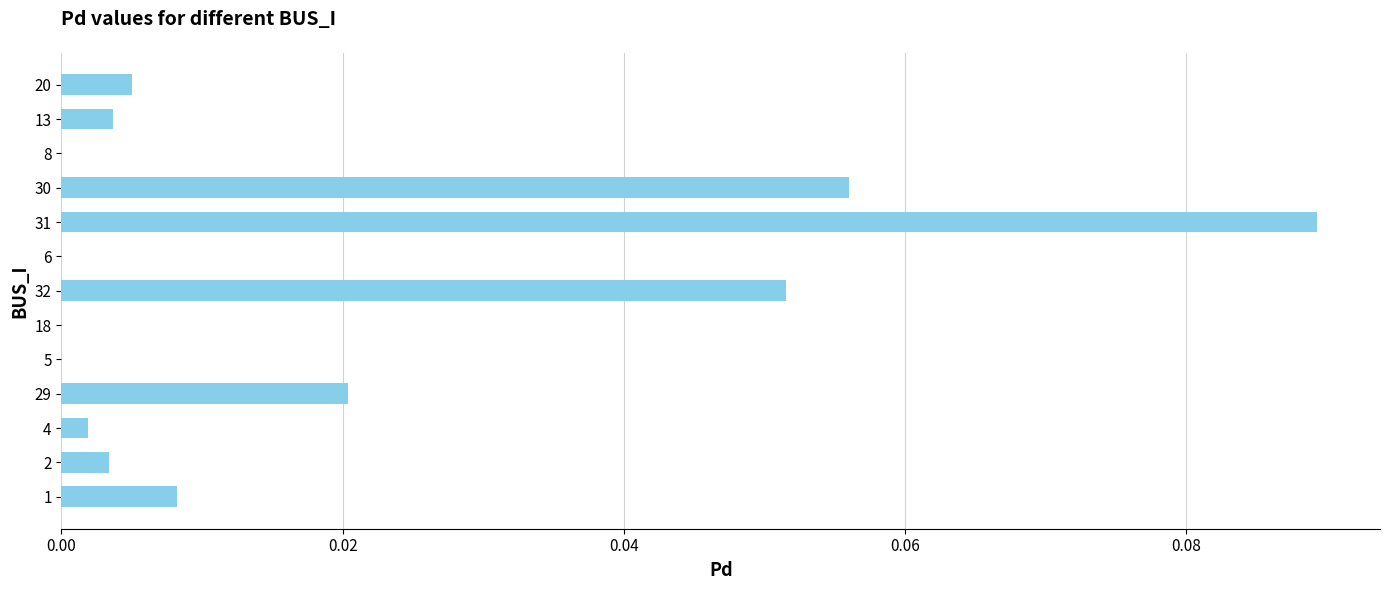

Which category has the highest value across all series?

31